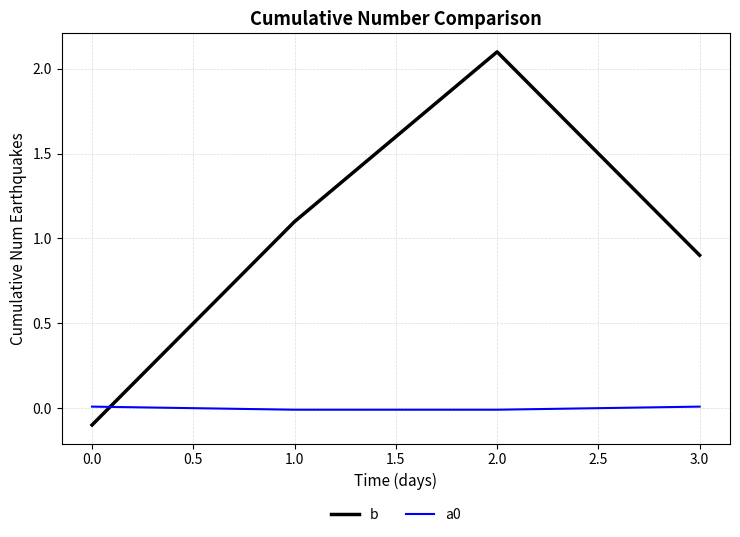

Which series changed the most between 1.0 and 2.0?

b